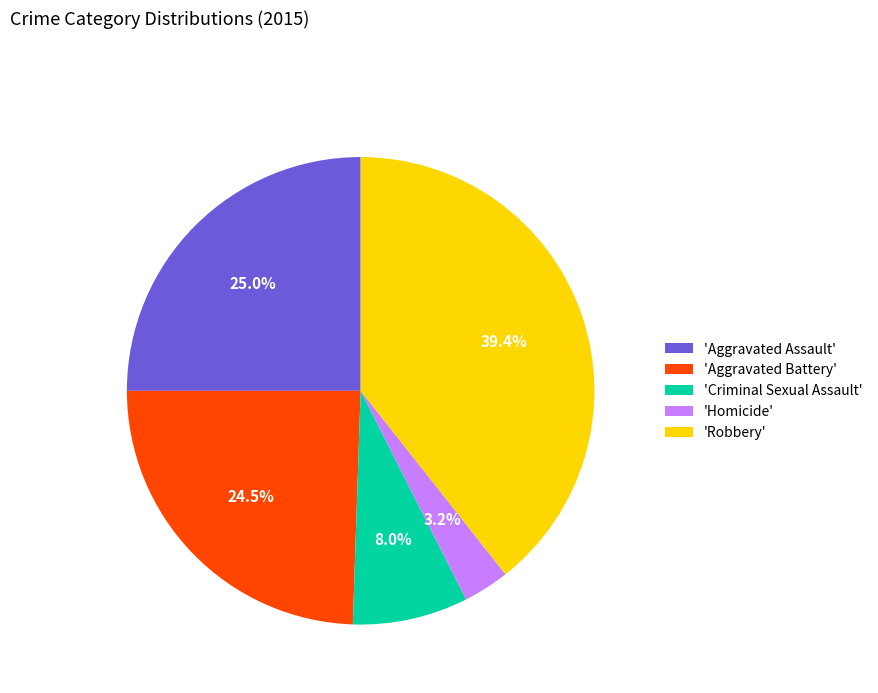

What percentage is NOT represented by 'Criminal Sexual Assault'?

92.0%